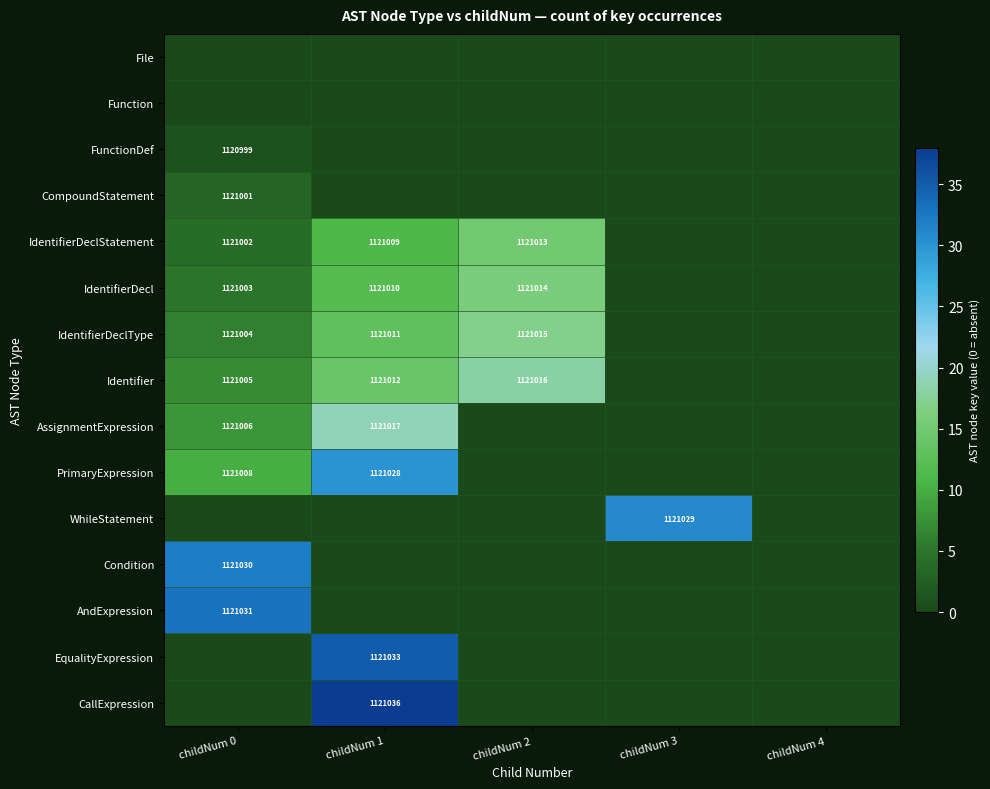

True or false: IdentifierDeclType has a value of 1519802 at childNum 0.

False